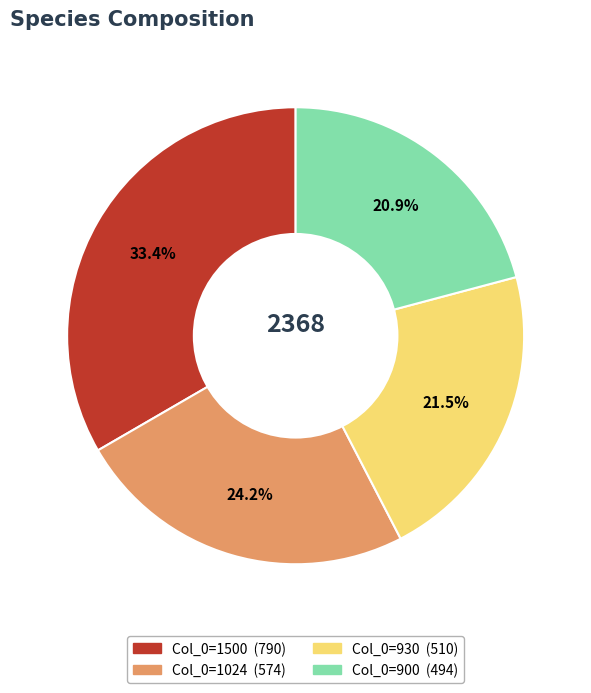

Is there a majority slice in this chart?

No